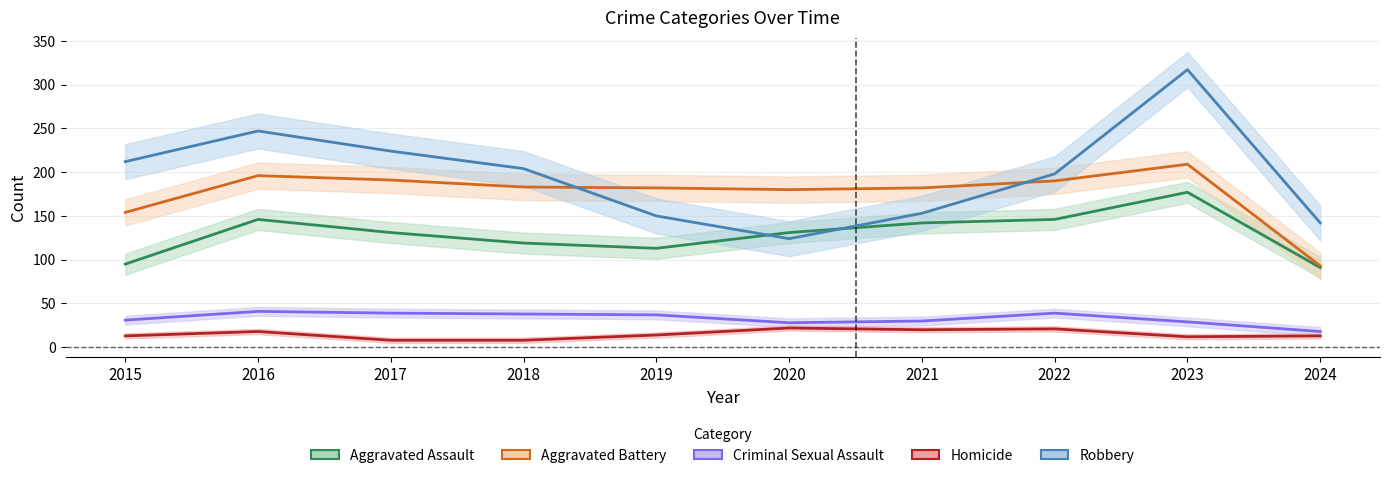

What is the minimum value for Aggravated Assault?

91